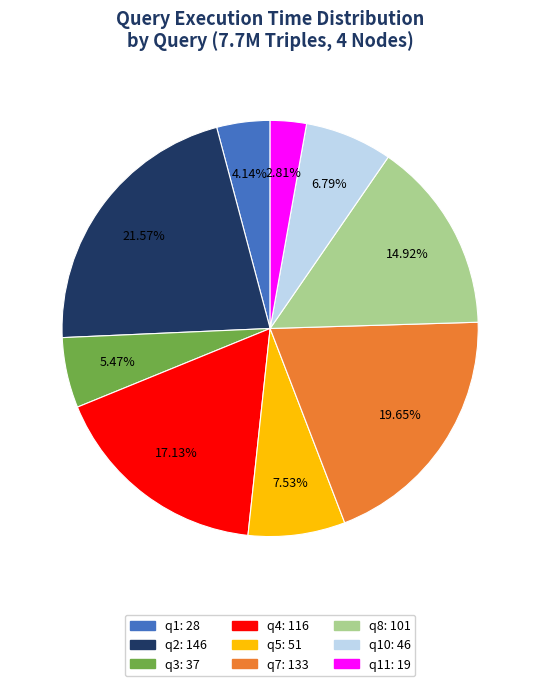

Is there a majority slice in this chart?

No